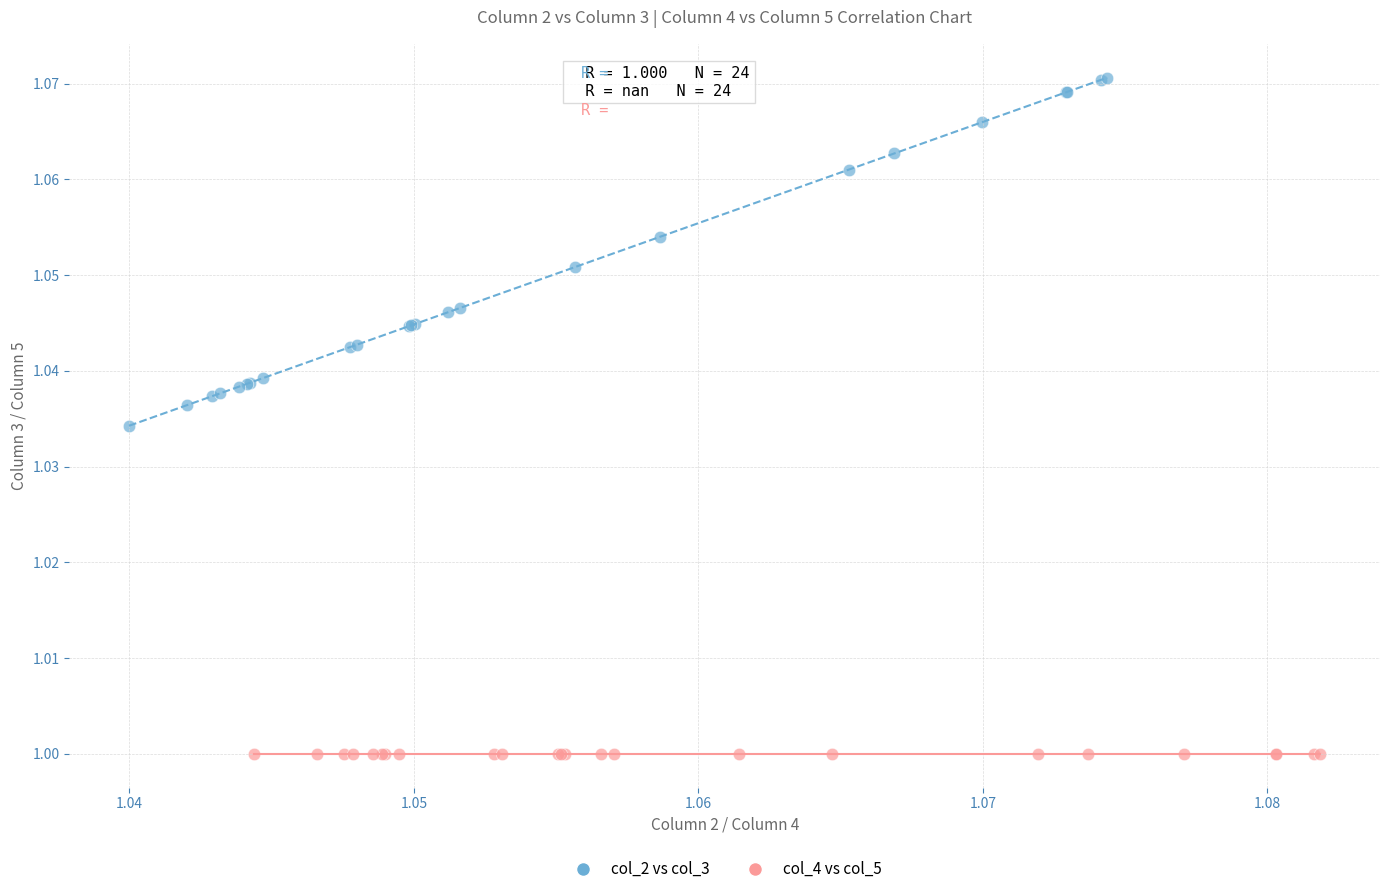

Which series contains the lowest Y value?

col_4 vs col_5